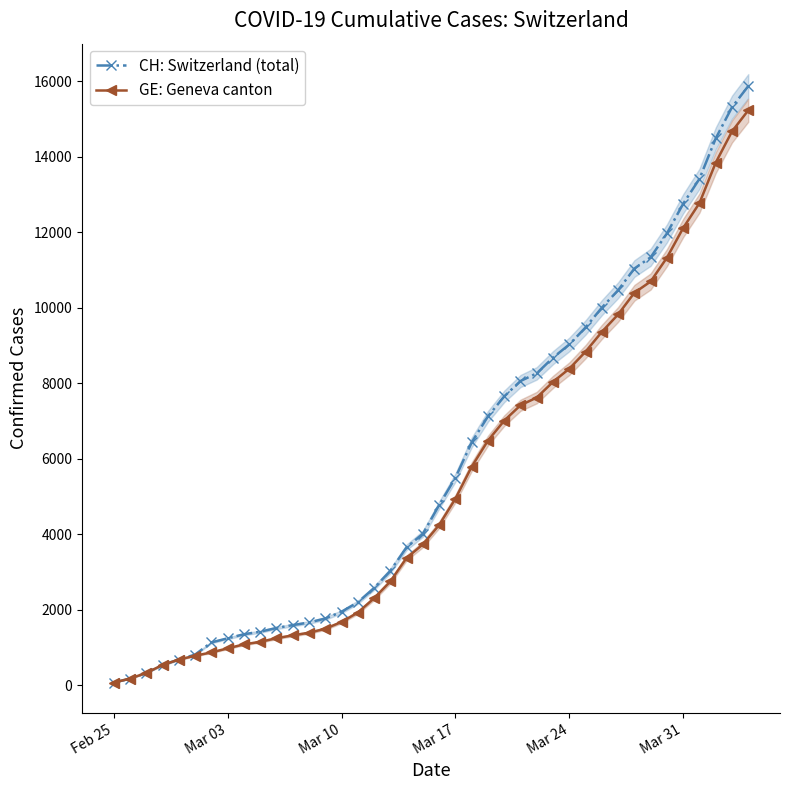

True or false: CH: Switzerland (total) and GE: Geneva canton intersect in this chart.

False